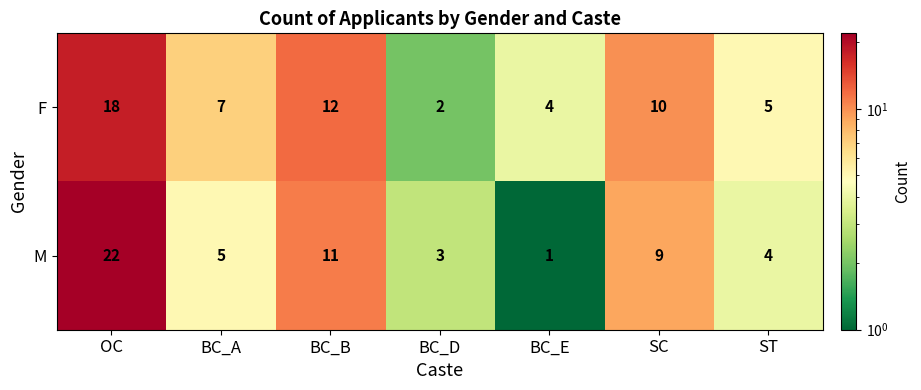

Is it true that M equals 5 at BC_D?

False